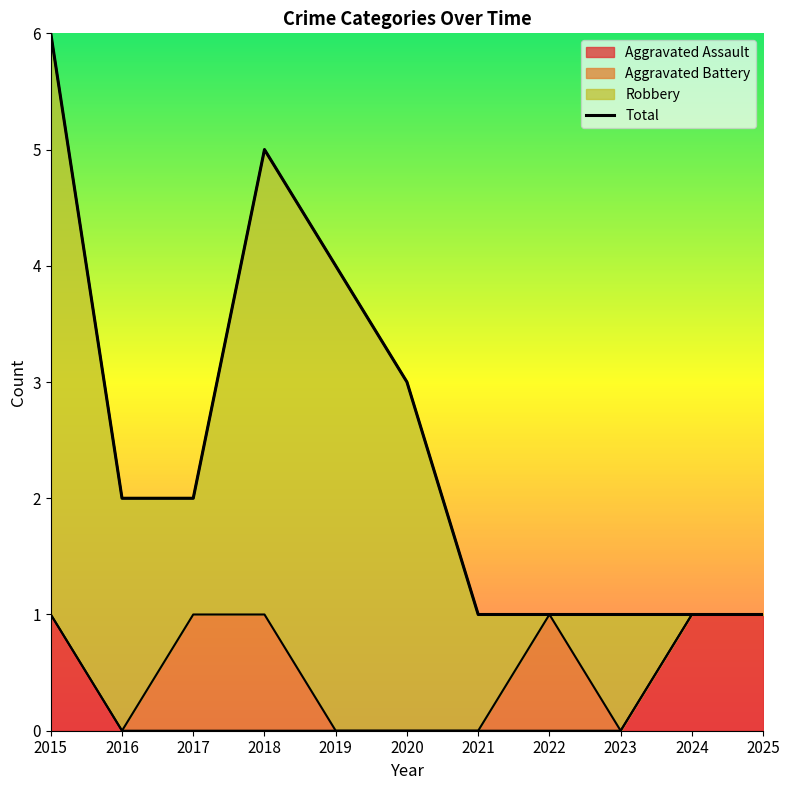

Between 2020 and 2019, which is larger?

2019